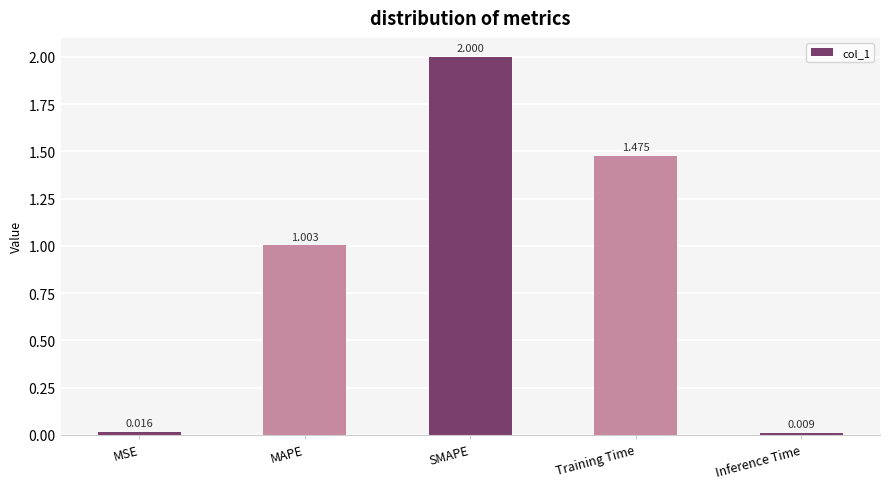

At which label does the data first exceed 1?

MAPE